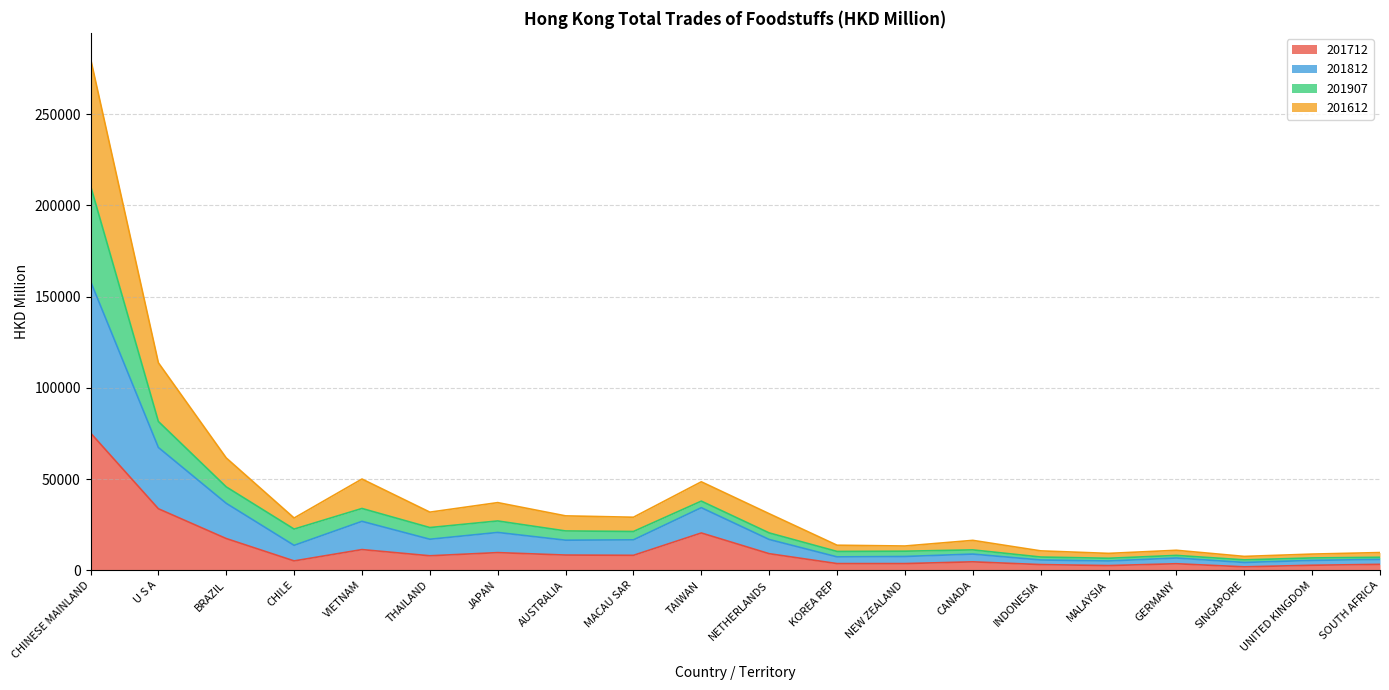

What position from the left is U S A?

2